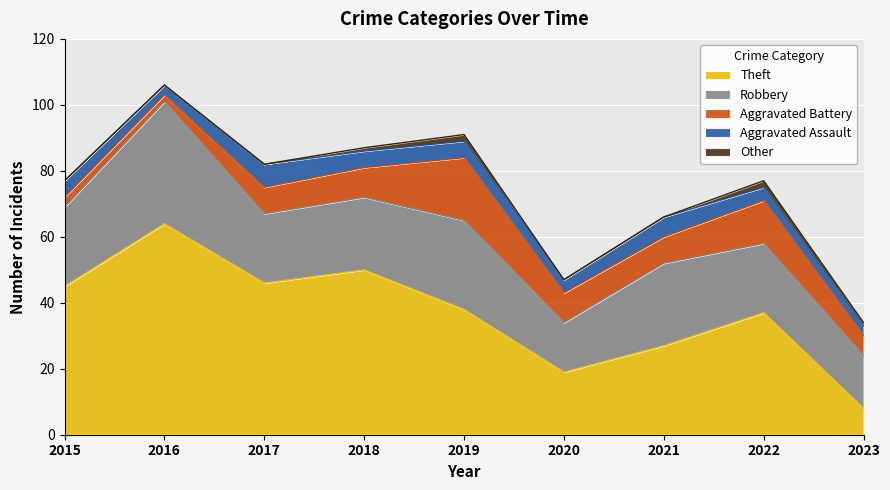

Where is Theft nearest to the value 36?

2022